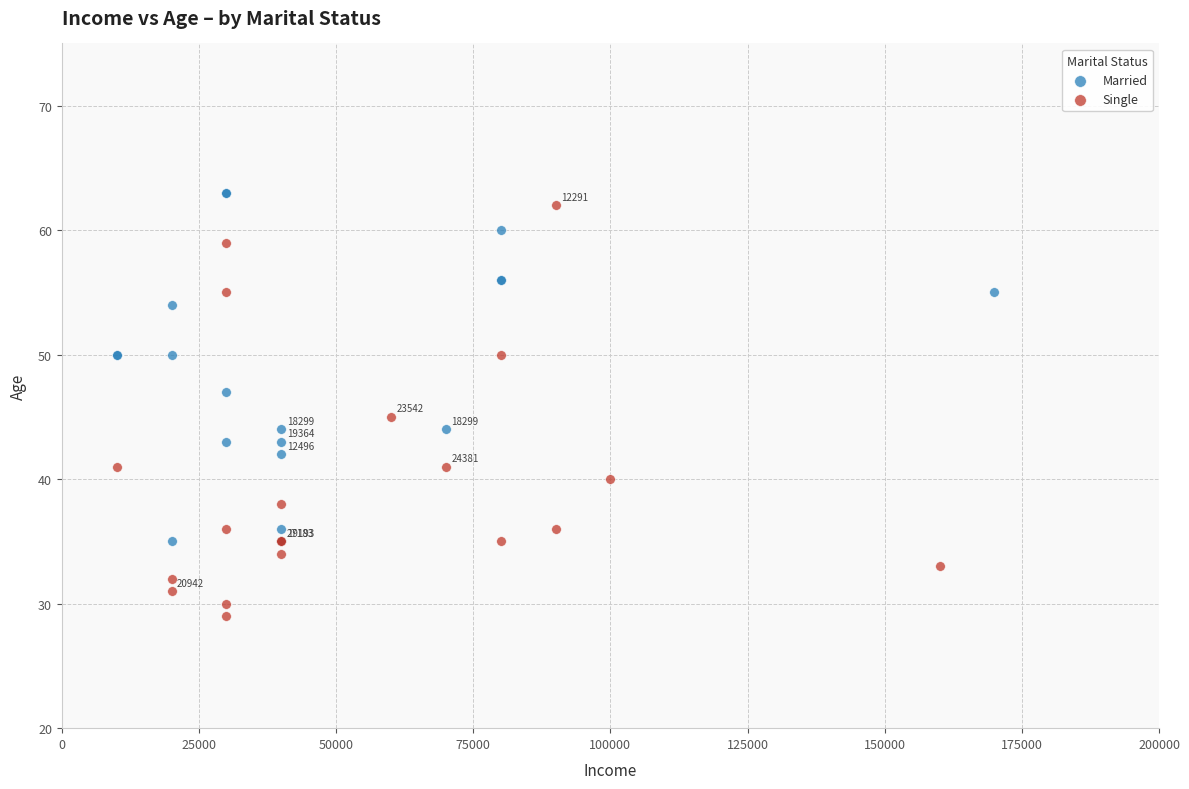

Which series reaches the minimum Y coordinate?

Single